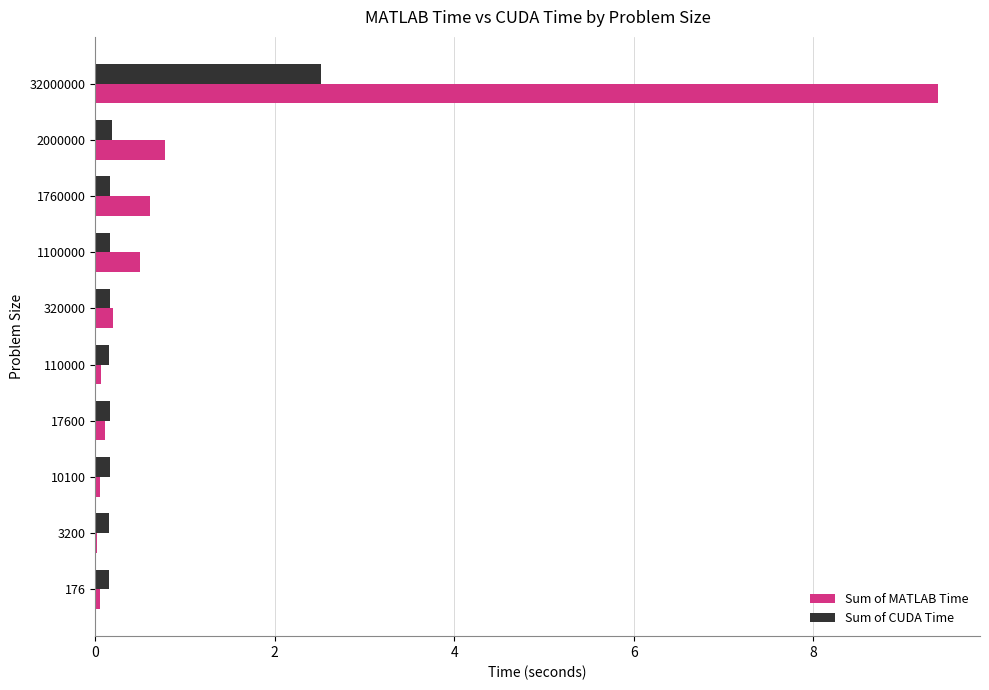

The Sum of CUDA Time series shows 0.2 at 1100000. True or false?

True